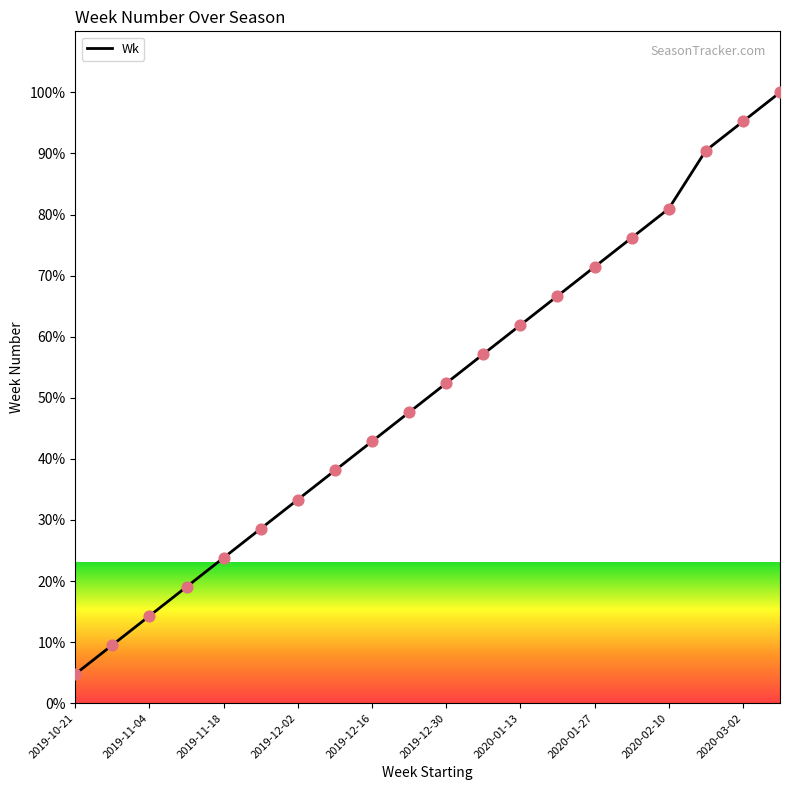

What is the difference between the maximum and minimum values?

95.2